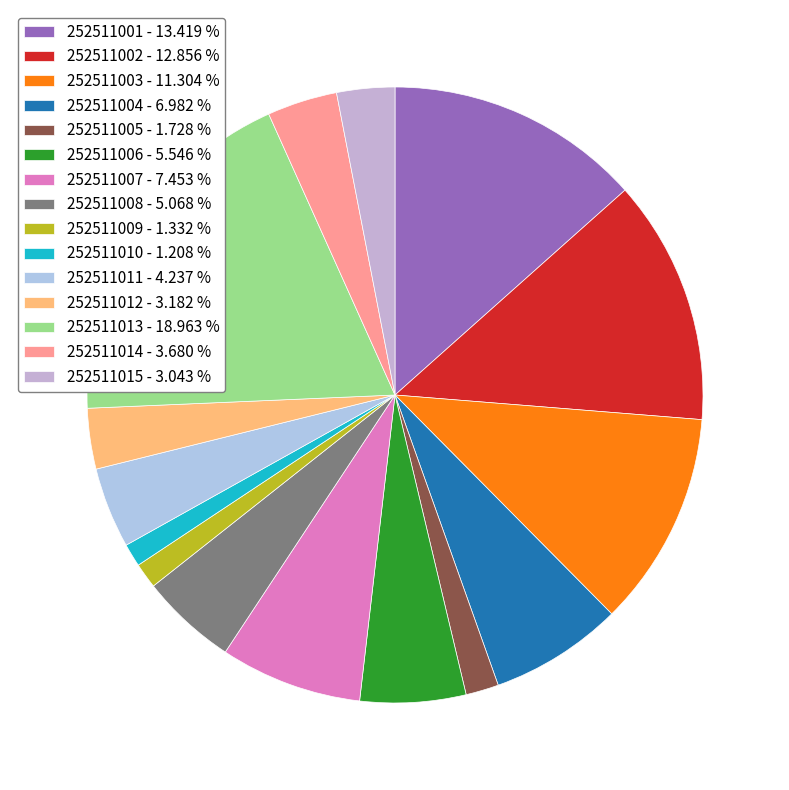

True or false: 252511005 accounts for 2% of the total.

True